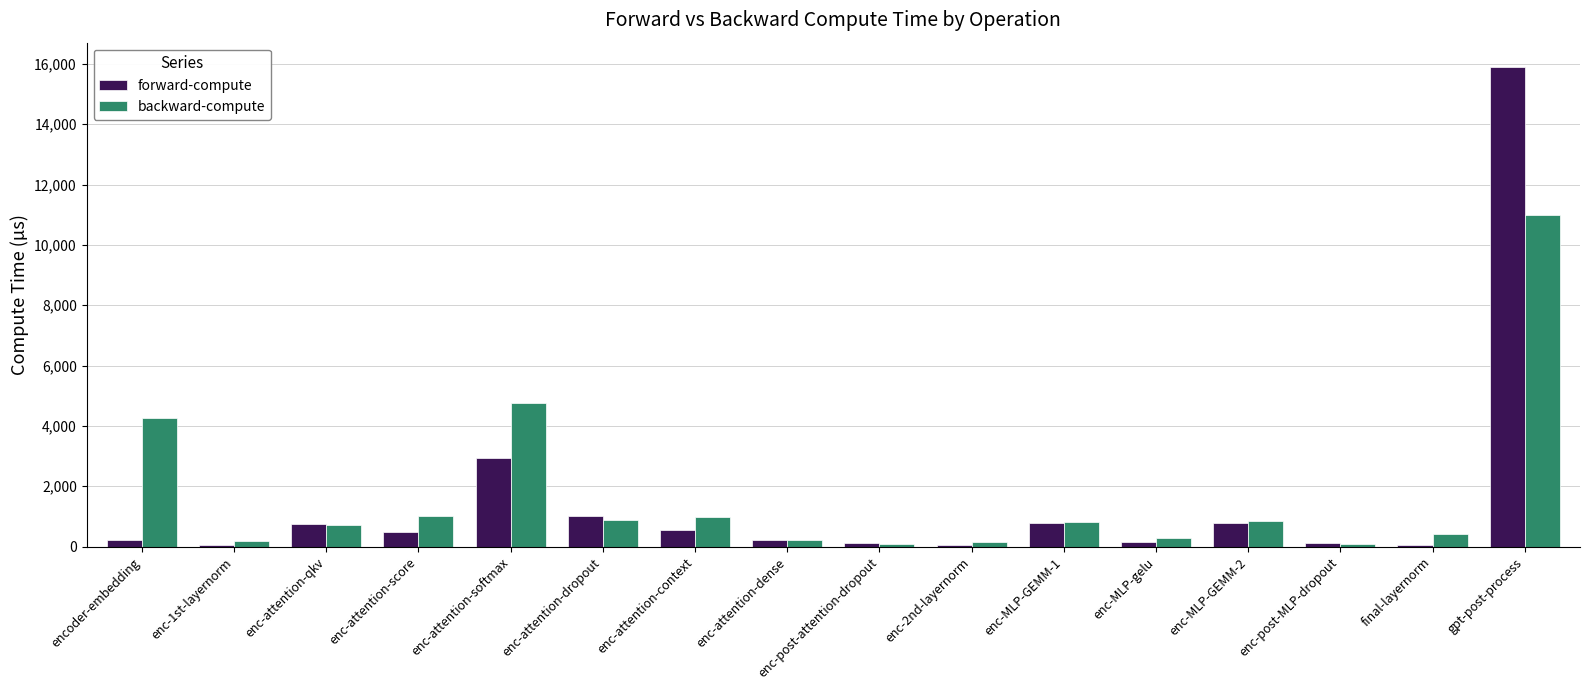

Where does the forward-compute series first go above 490?

enc-attention-qkv